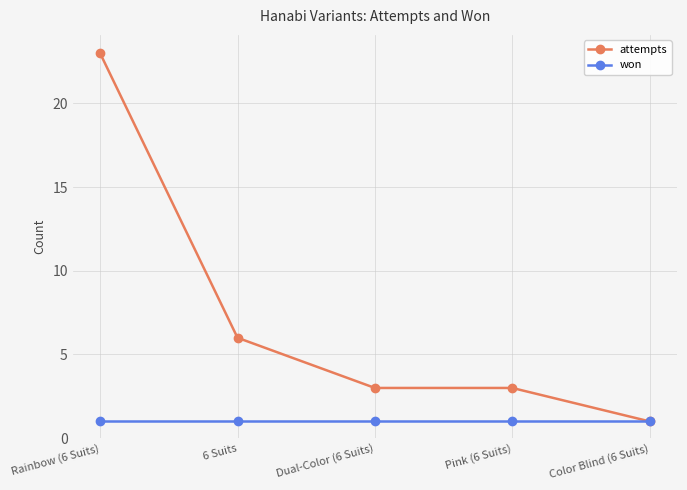

Rank the series by their average value, from highest to lowest.

attempts, won